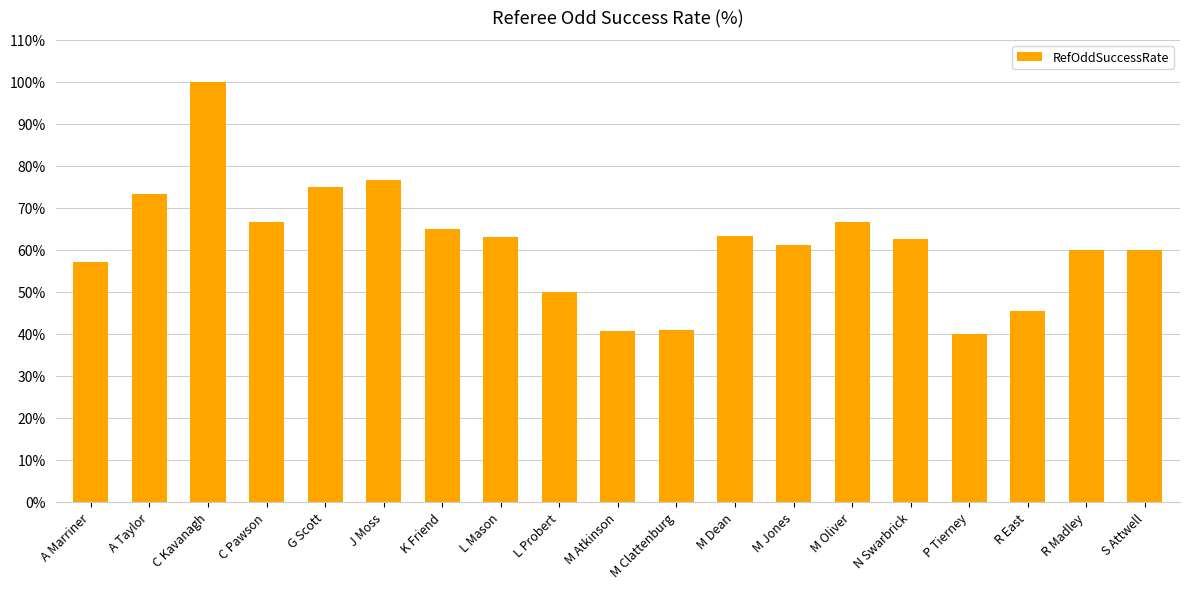

What is the greatest value displayed?

100.0